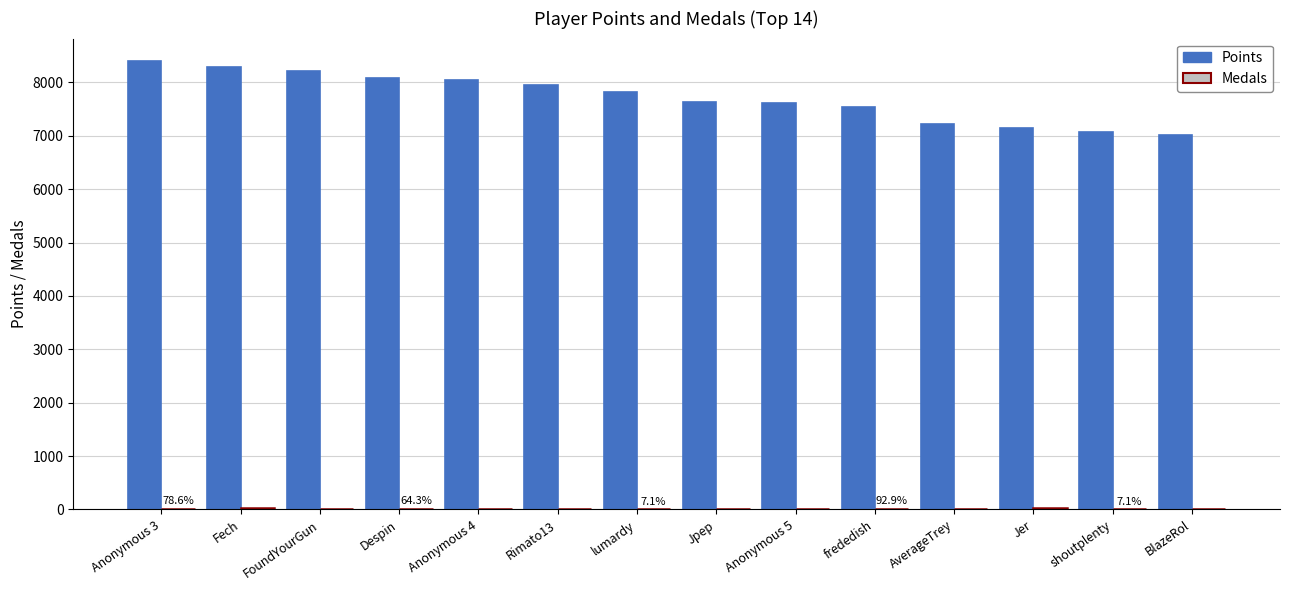

True or false: Points has a value of 7639 at Jpep.

True